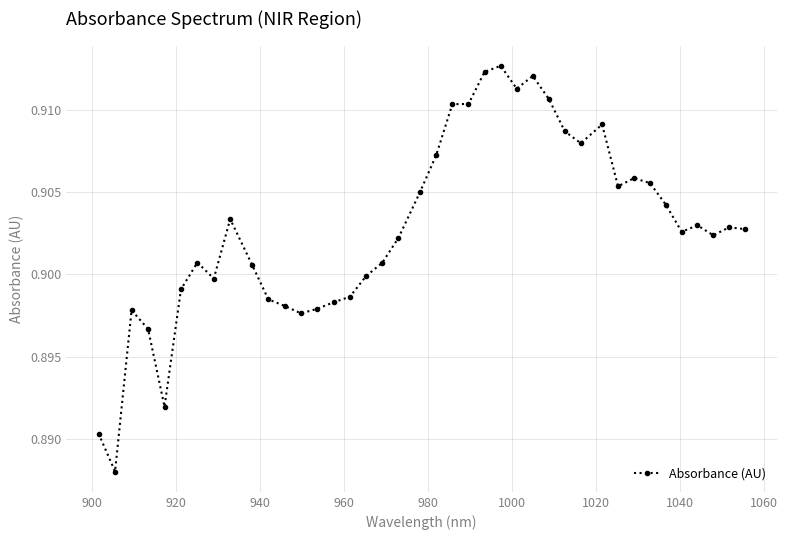

What is the sum of all values?

36.1